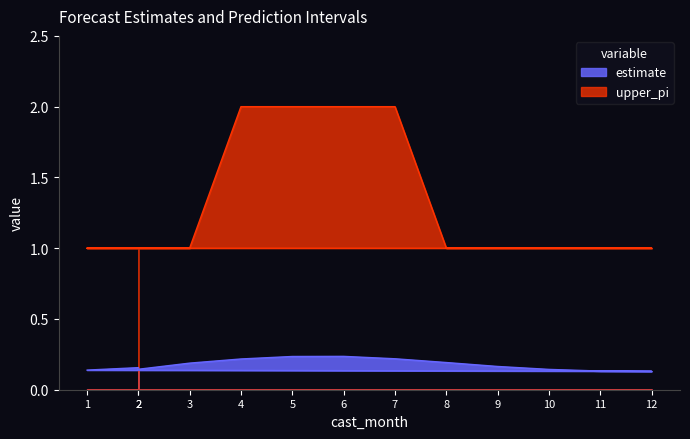

At which label is estimate closest to 0?

12